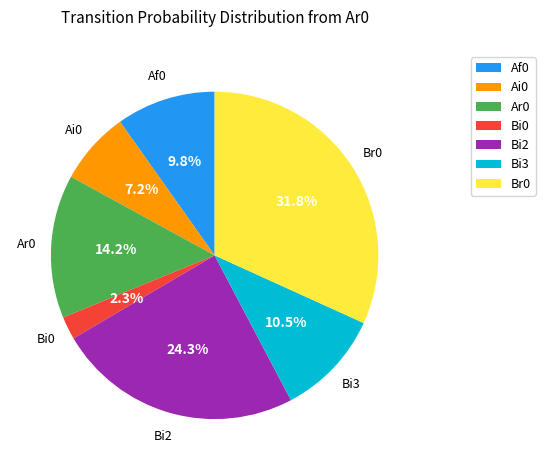

Rank the categories by value from highest to lowest.

Br0, Bi2, Ar0, Bi3, Af0, Ai0, Bi0